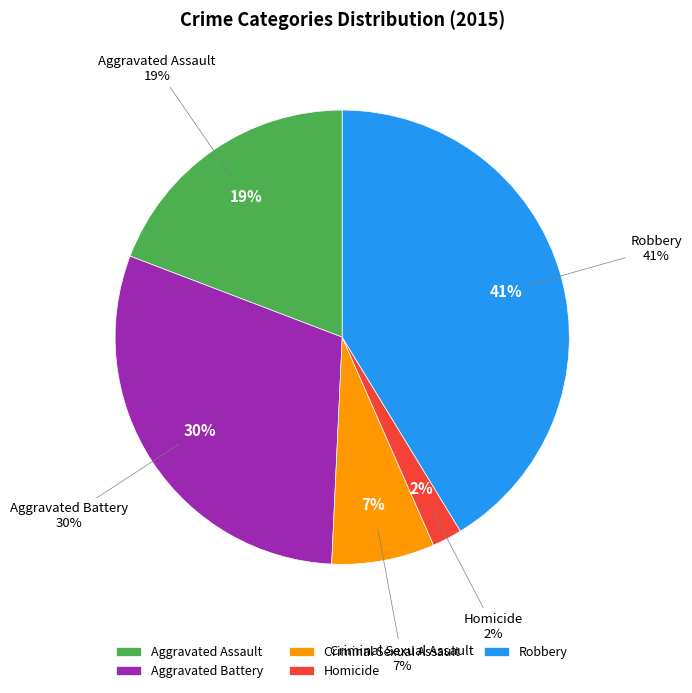

Does Homicide account for over 50% of the chart?

No